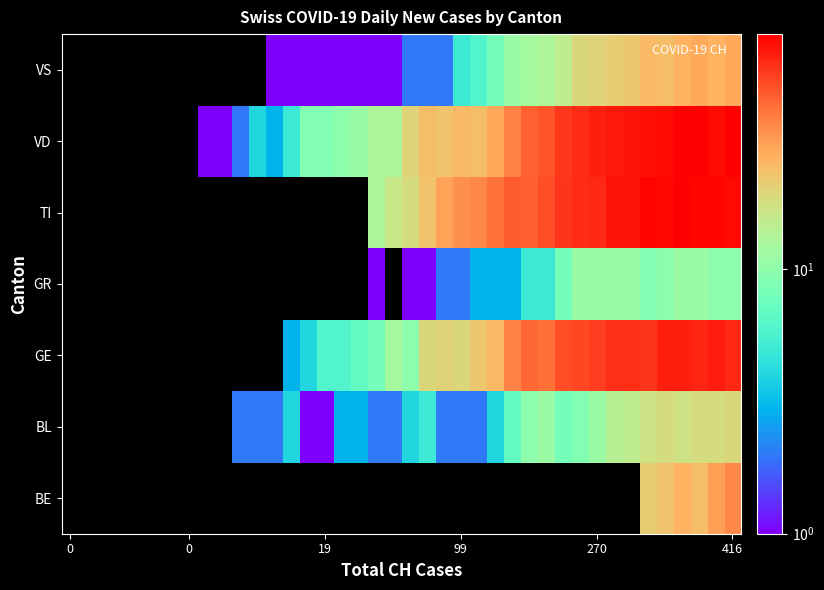

Reading left to right, extract all data points from this chart.

BE: 0	0	0	0	0	0	0	0	0	0	0	0	0	0	0	0	0	0	0	0	0	0	0	0	0	0	0	0	0	0	0	0	0	0	21	23	26	24	30	35
BL: 0	0	0	0	0	0	0	0	0	0	2	2	2	4	1	1	3	3	2	2	4	5	2	2	2	4	7	10	11	8	9	11	14	15	17	18	17	18	18	19
GE: 0	0	0	0	0	0	0	0	0	0	0	0	0	3	4	6	6	7	8	12	10	19	20	19	22	25	36	43	41	50	52	54	59	59	57	64	64	62	65	61
GR: 0	0	0	0	0	0	0	0	0	0	0	0	0	0	0	0	0	0	1	0	1	1	2	2	3	3	3	5	5	8	11	11	11	11	9	10	11	11	10	10
TI: 0	0	0	0	0	0	0	0	0	0	0	0	0	0	0	0	0	0	13	16	18	23	29	33	35	40	46	45	50	57	60	61	69	69	75	74	76	75	75	72
VD: 0	0	0	0	0	0	0	0	1	1	2	4	3	5	9	9	10	11	13	13	20	24	23	25	24	28	36	44	48	56	60	64	67	69	70	73	77	76	73	77
VS: 0	0	0	0	0	0	0	0	0	0	0	0	1	1	1	1	1	1	1	1	2	2	2	5	6	8	11	12	13	15	19	20	21	22	25	24	26	28	26	28